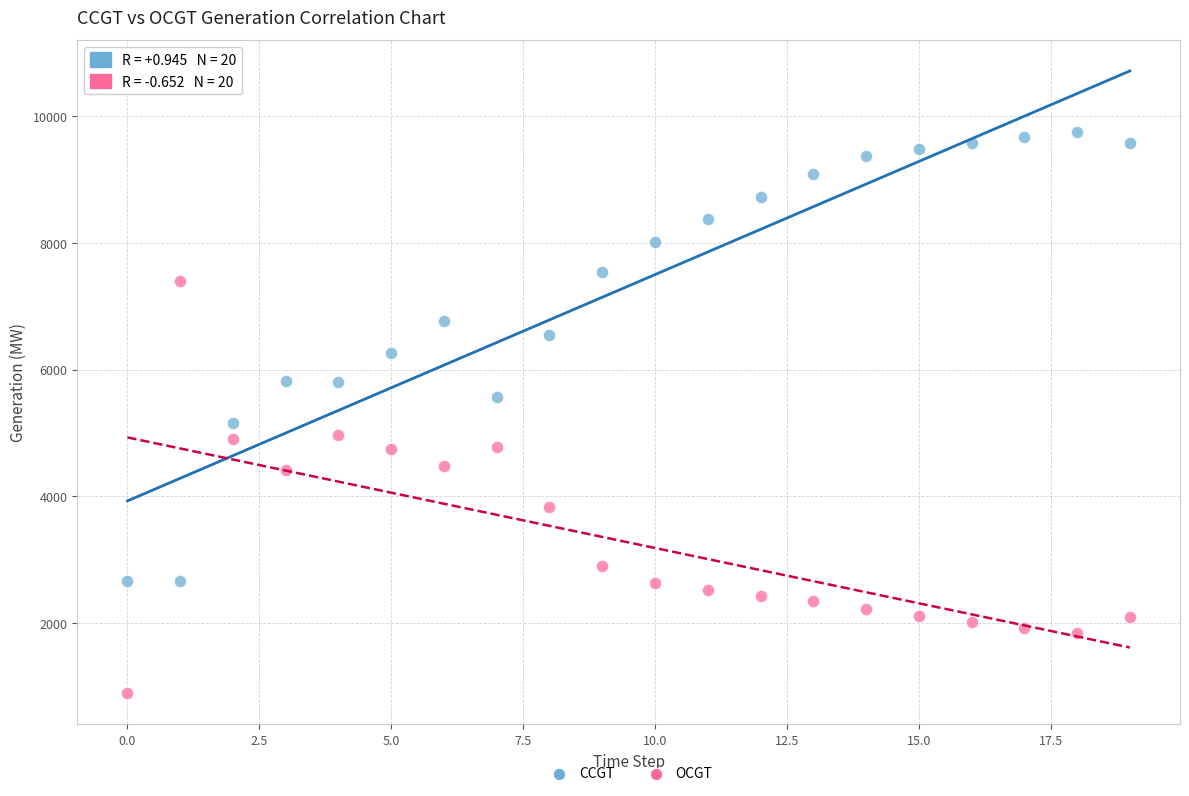

Which series contains the highest Y value?

CCGT